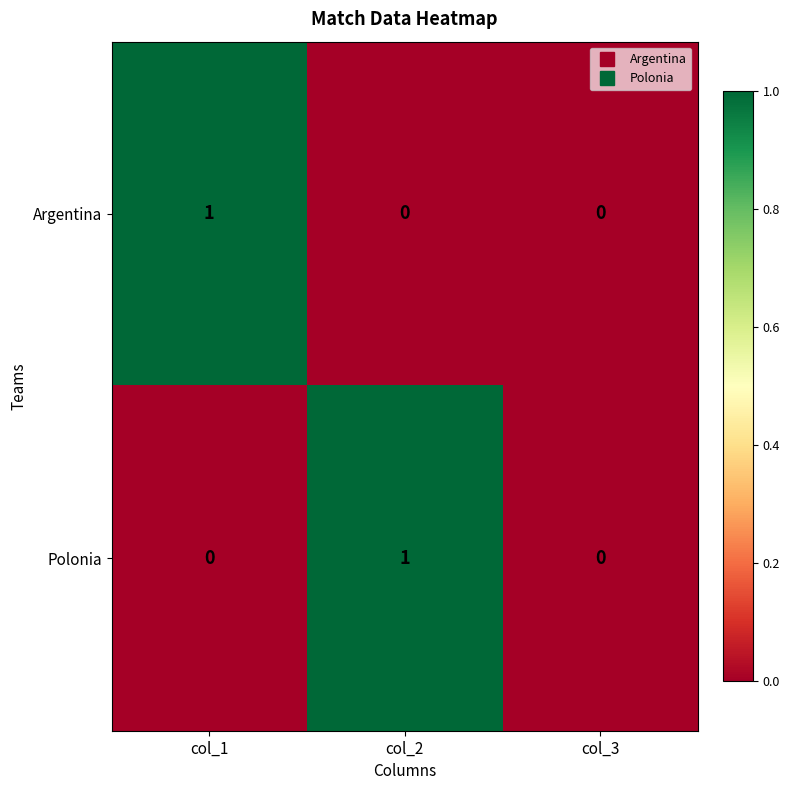

Between col_2 and col_3, which series saw the biggest shift?

Polonia